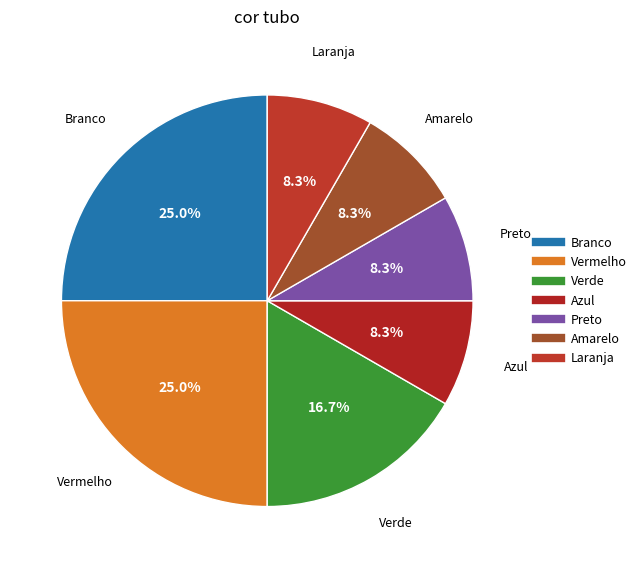

Is there a majority slice in this chart?

No